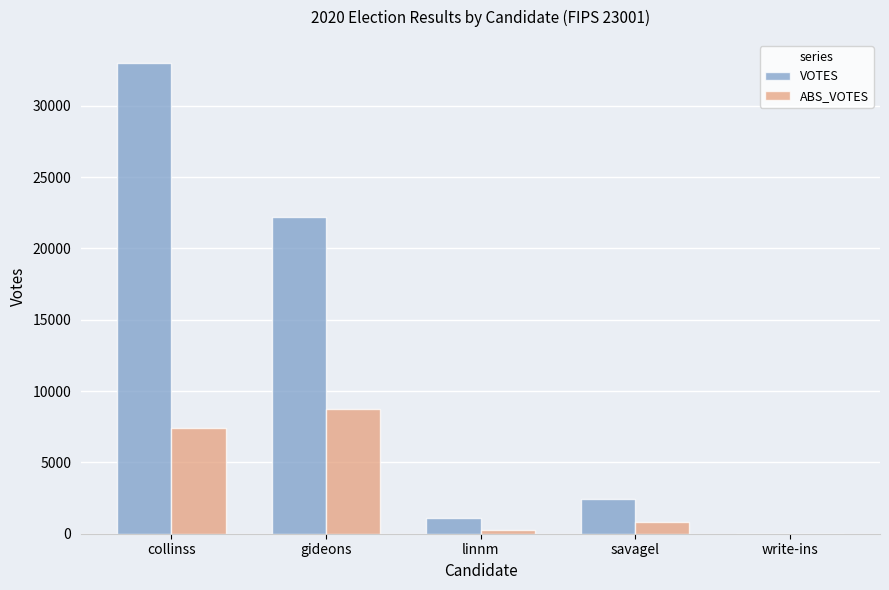

Where is VOTES nearest to the value 16490?

gideons